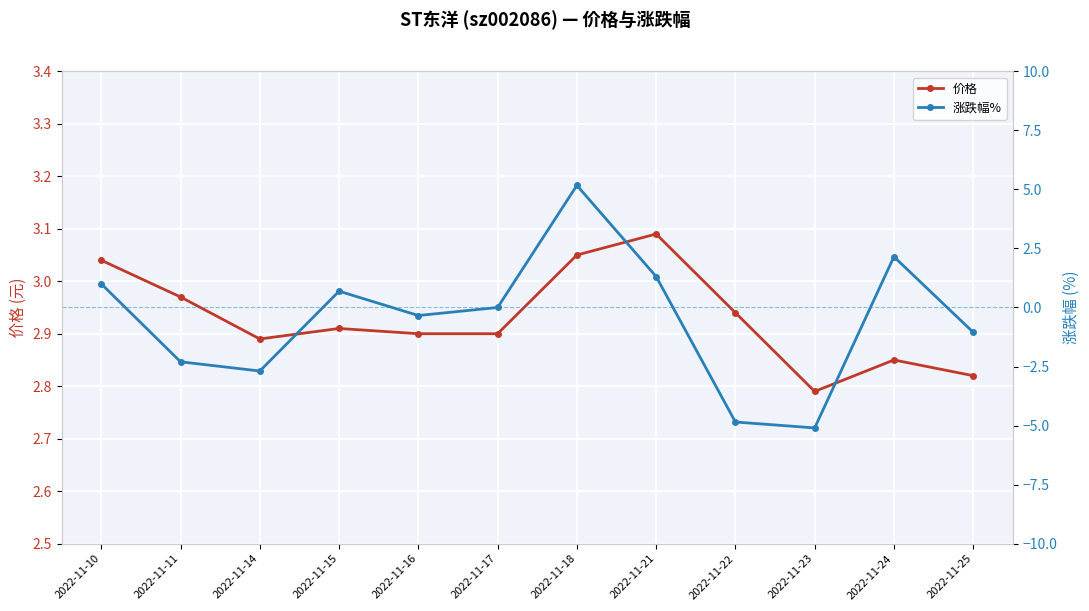

What are all the series names shown in the legend?

价格, 涨跌幅%